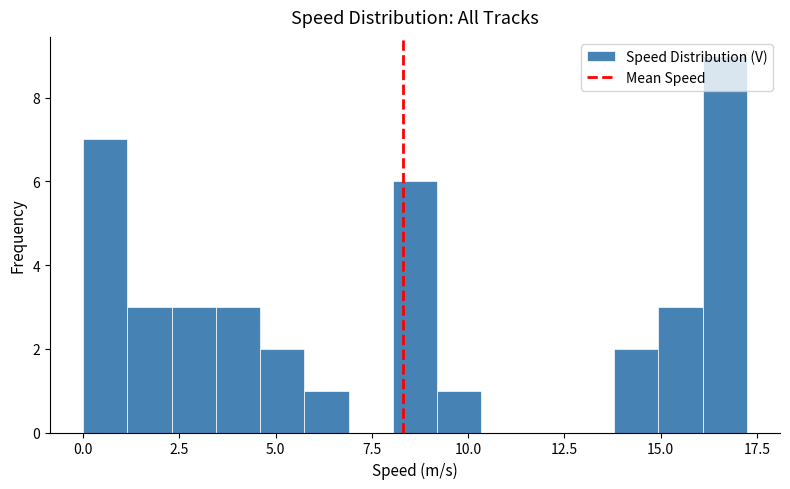

Read against the x-axis, roughly where is the centre of the tallest bar?

16.5